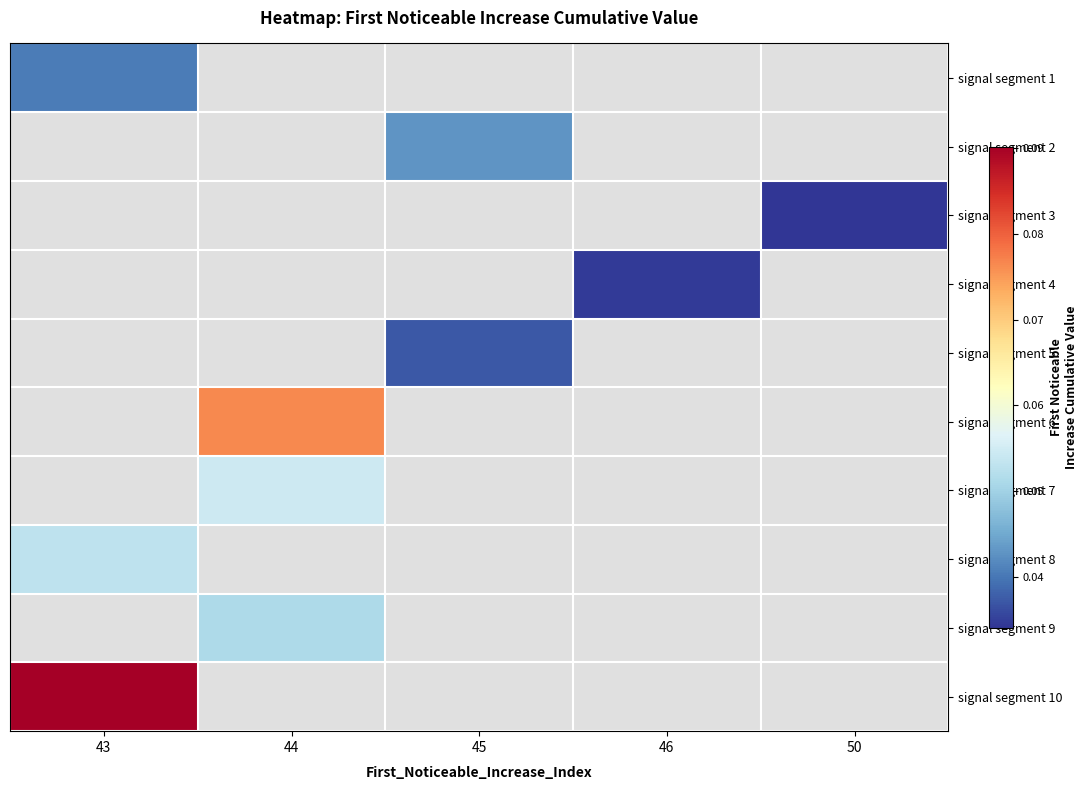

Is the value of signal segment 10 at 50 greater than the value of signal segment 5 at 43?

No